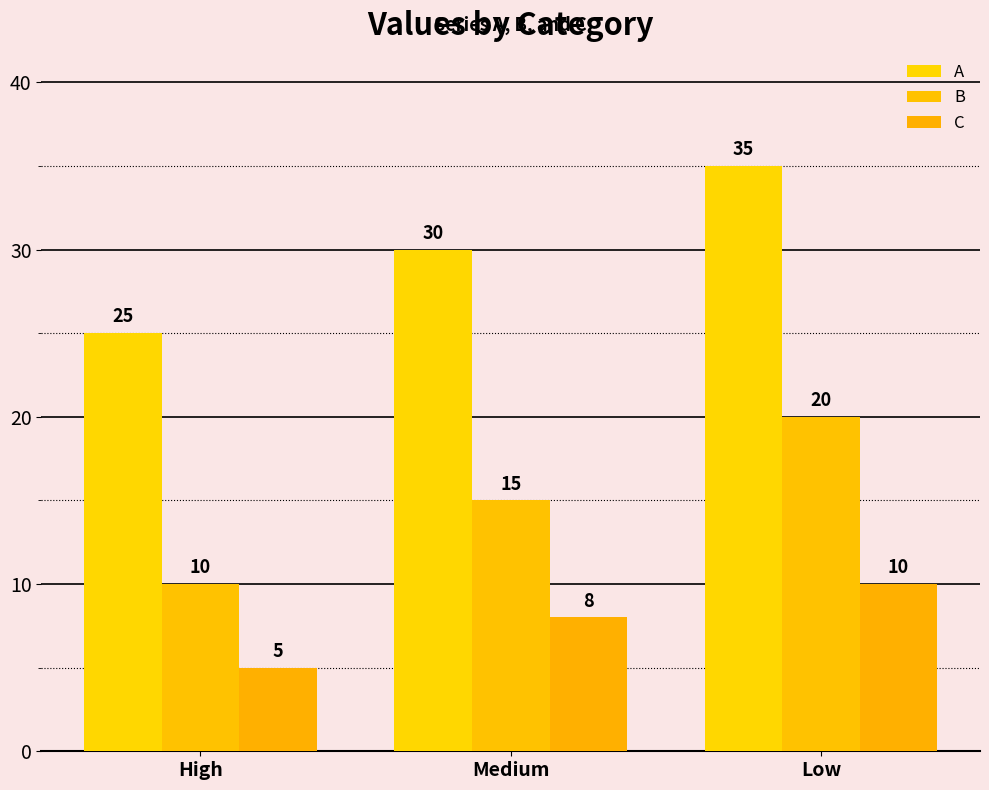

What is the lowest value of the A series?

25